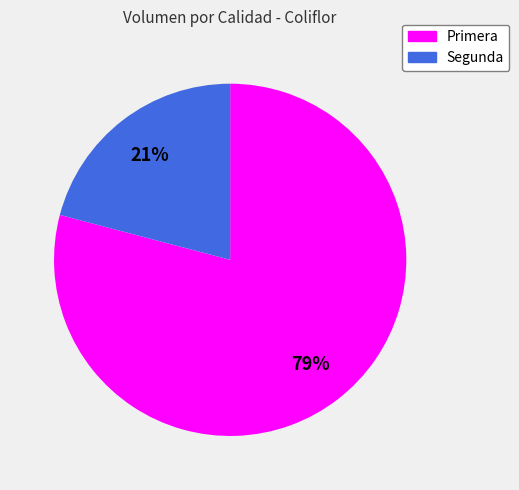

Which slice is the largest?

Primera